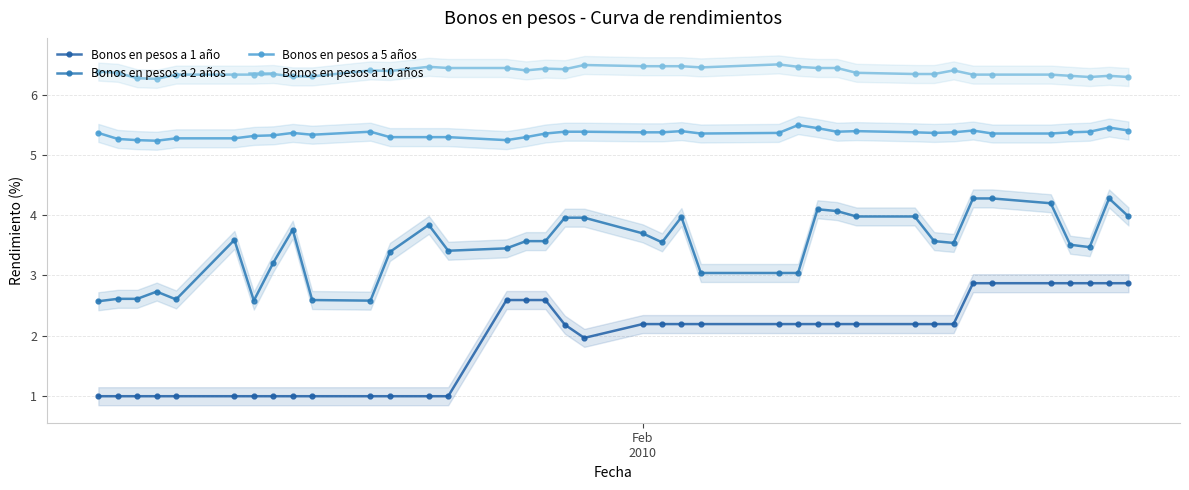

Is this an area chart (filled region under the line)?

No